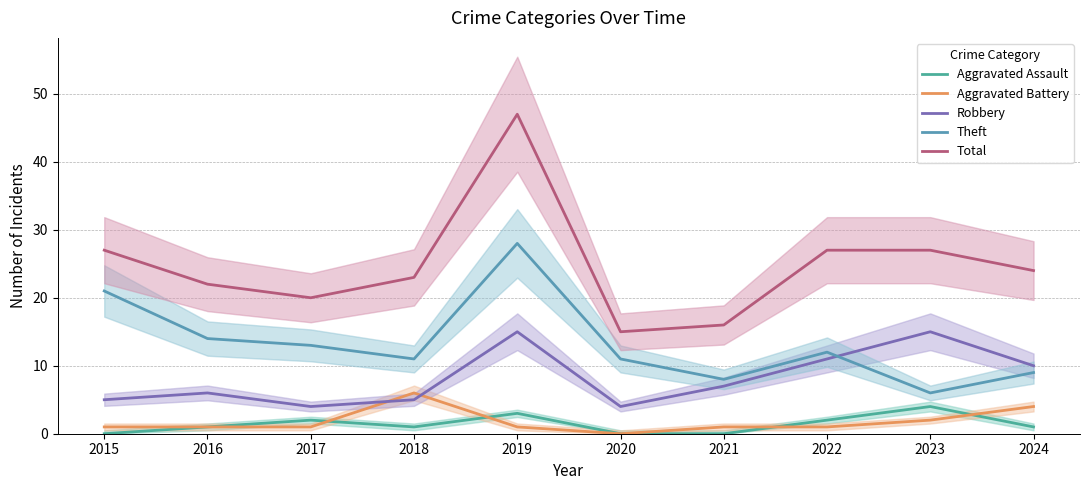

What is the value of the Robbery point at the 4th from the left?

5